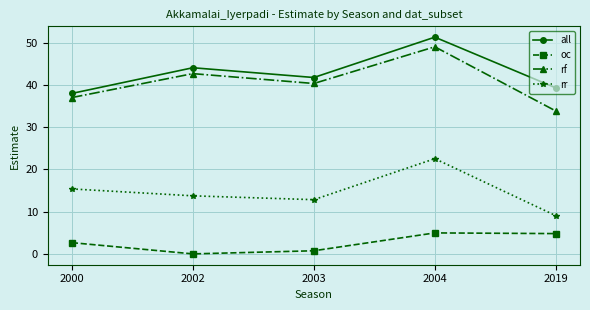

How many interior local peaks does the all series have?

2